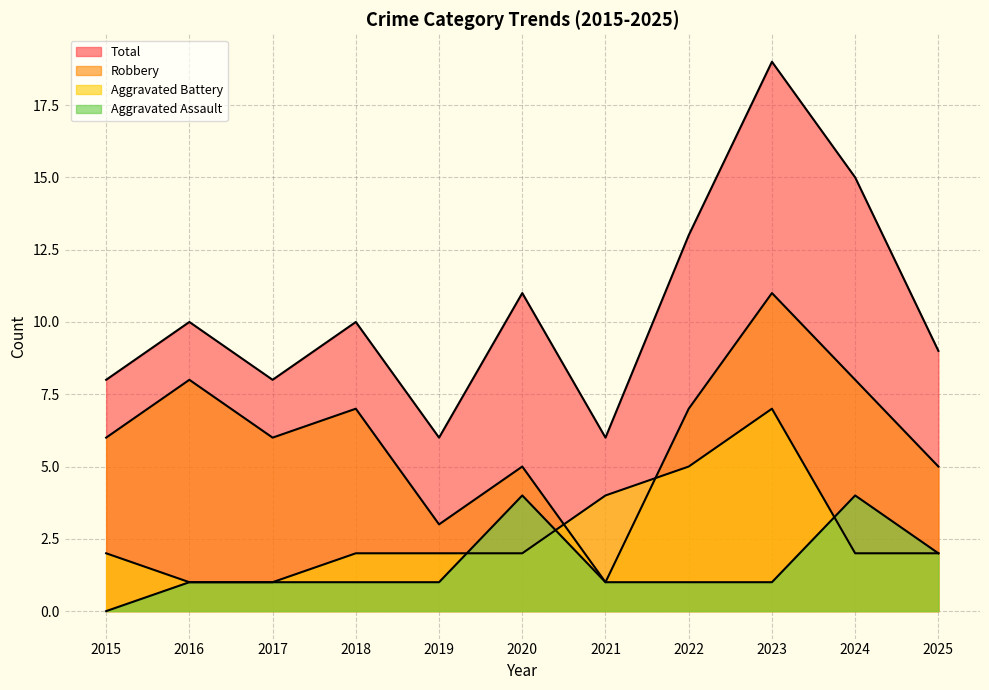

What is the difference between the maximum and minimum values in the Total series?

13